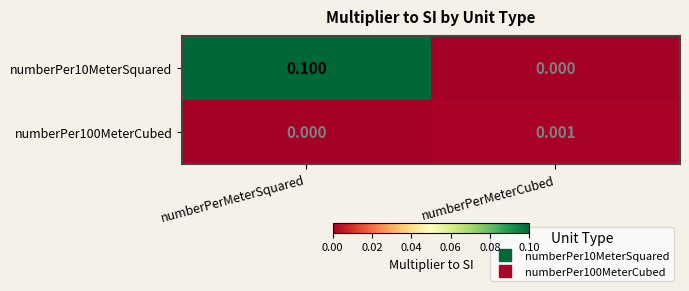

At which label is numberPer100MeterCubed closest to 0?

numberPerMeterSquared